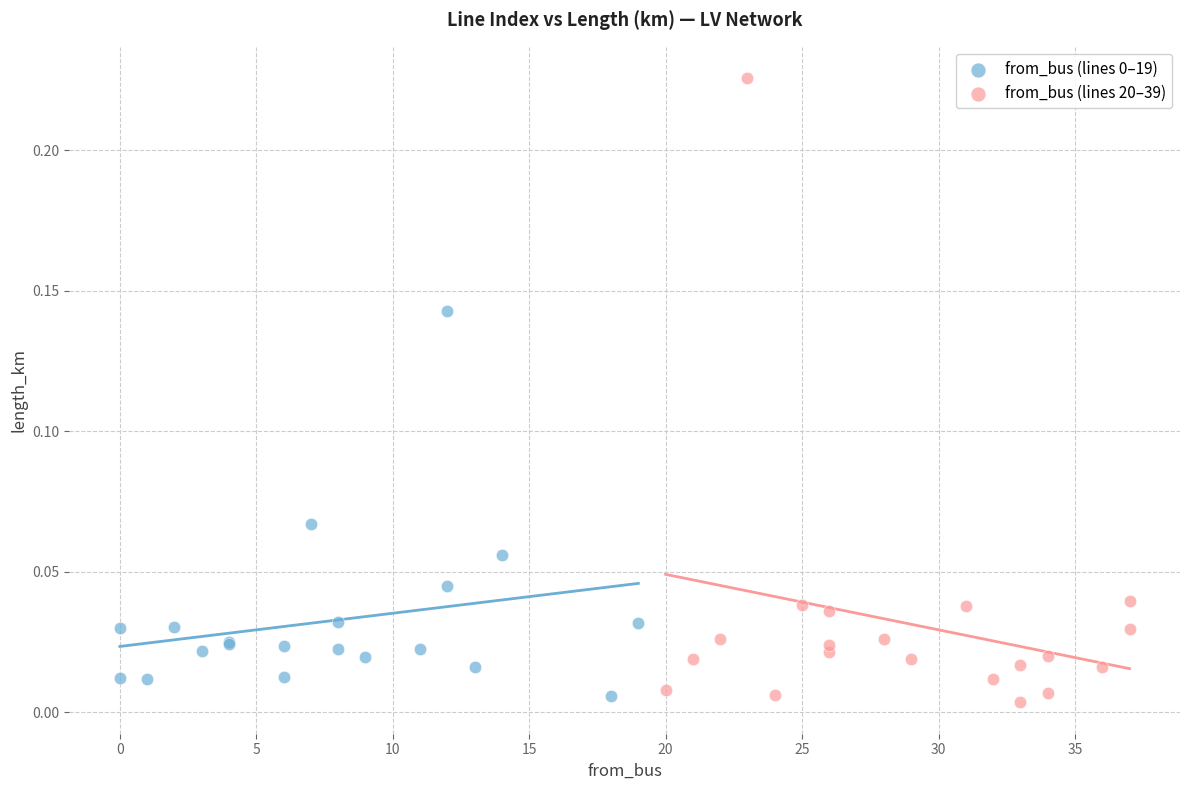

Which series has the largest Y range (max minus min)?

from_bus (lines 20–39)